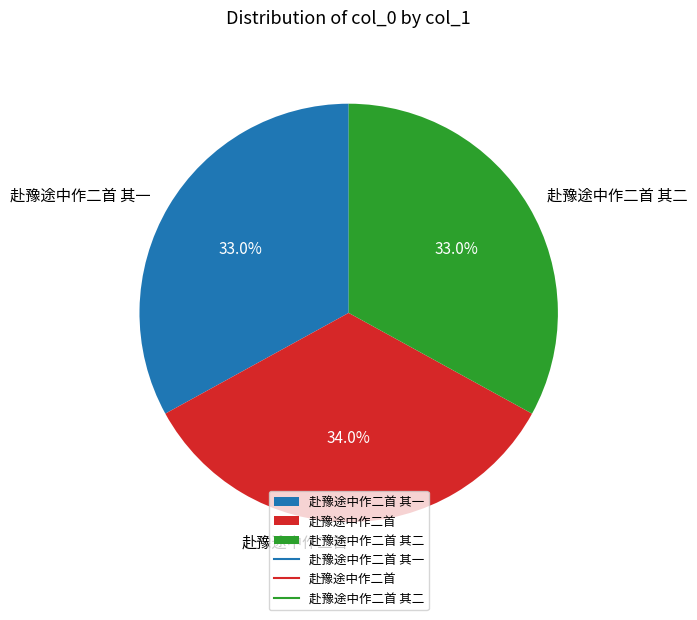

How many segments does this pie chart have?

3